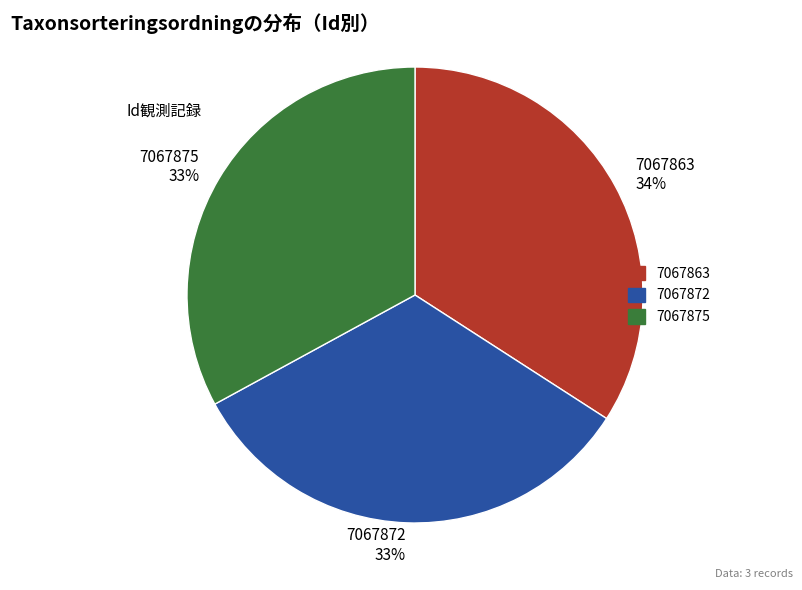

Which slice is the largest?

7067863